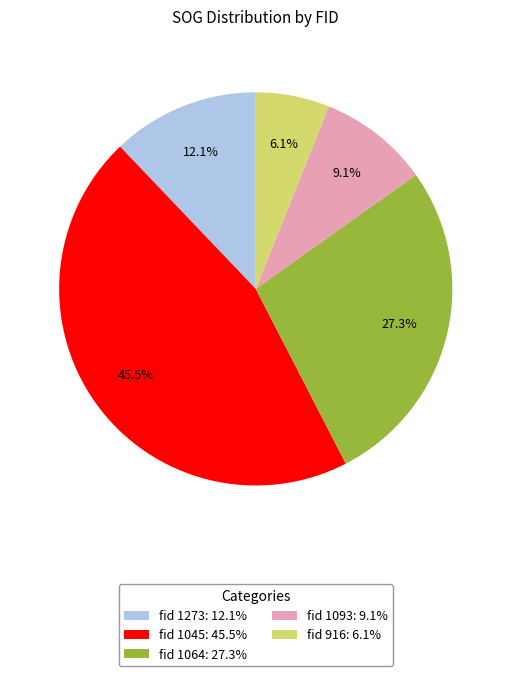

To the nearest percent, what is the average slice percentage?

20%